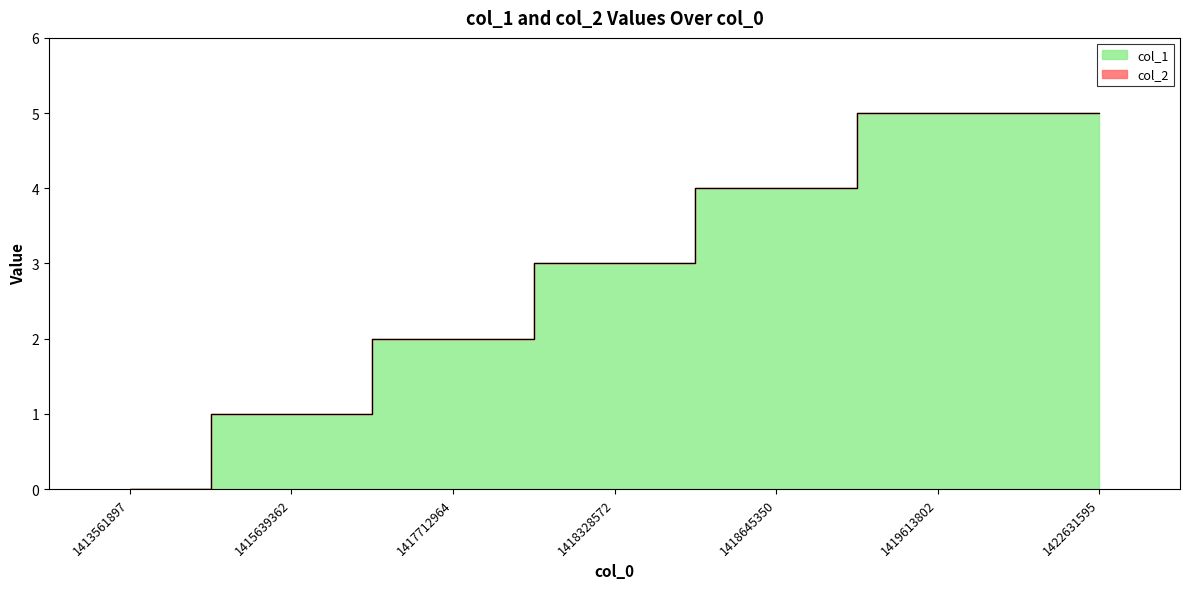

What is the sum of the values at 1419613802 and 1417712964?

7